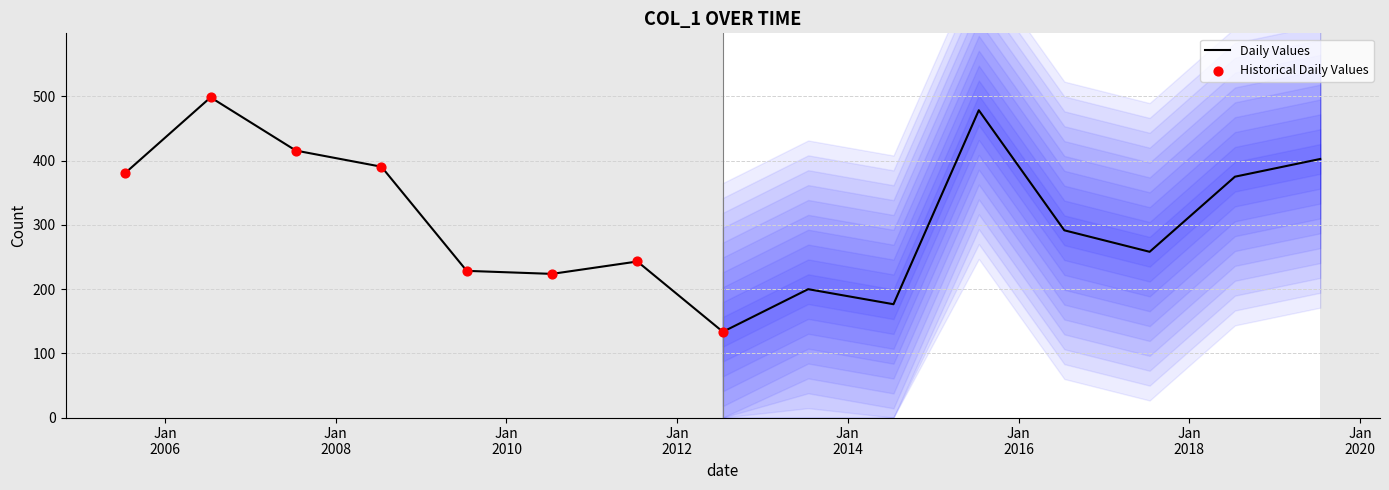

What is the ratio of the value at 2012-07-15 to the value at 2014-07-15?

0.8